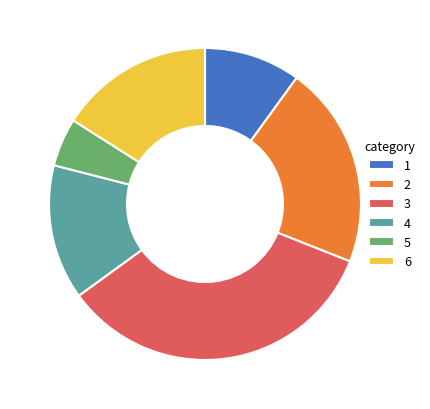

Does 1 account for over 50% of the chart?

No